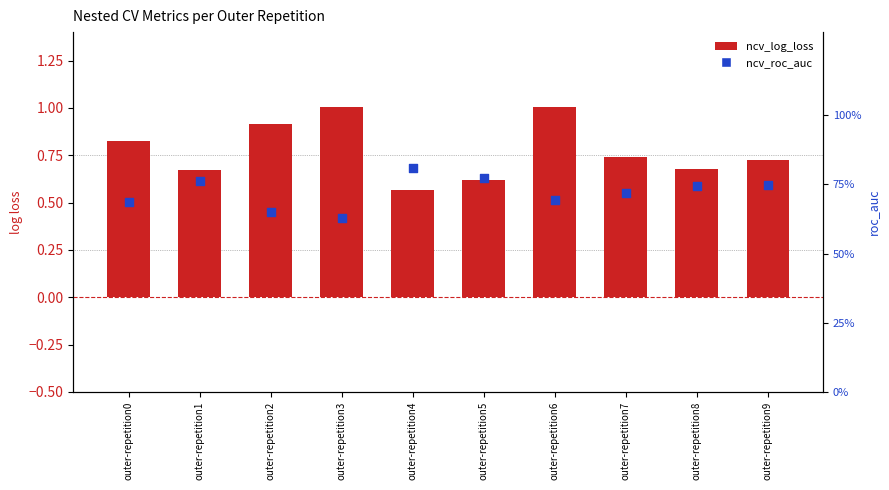

Which series reaches the minimum Y coordinate?

ncv_log_loss